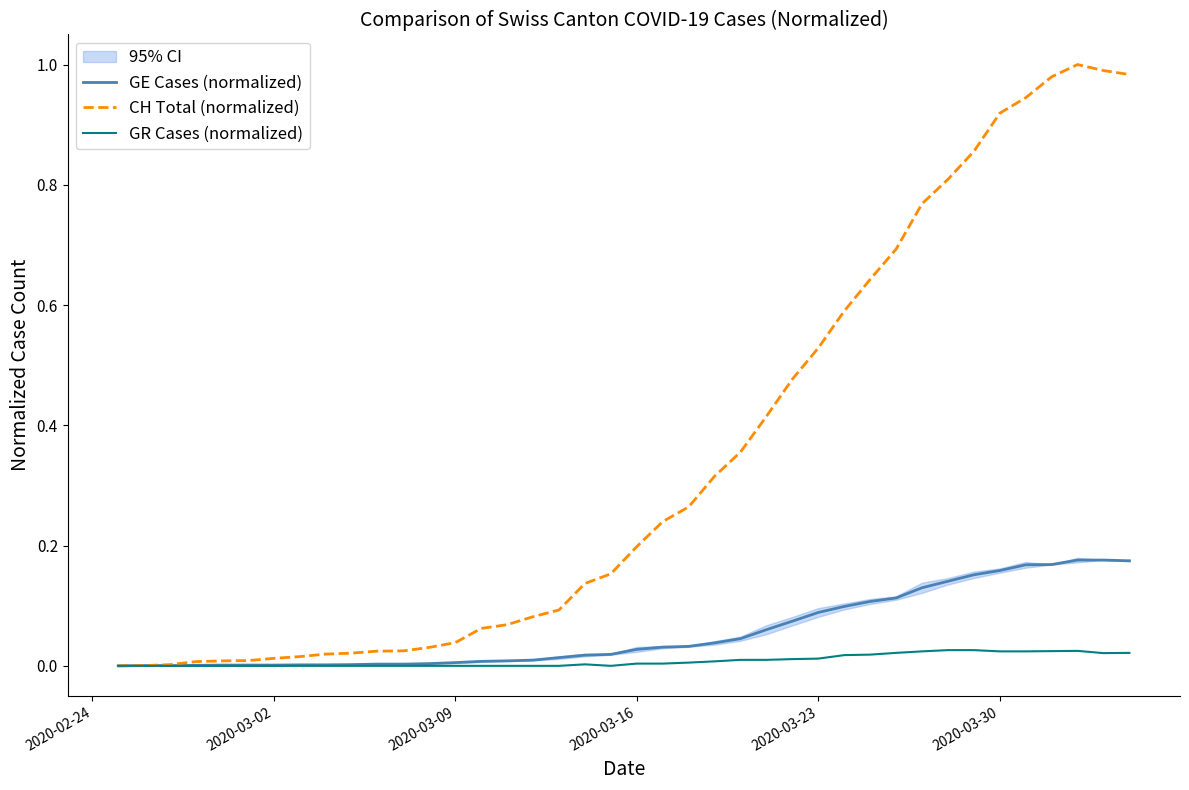

How many interior local valleys does the GR Cases (normalized) series have?

2